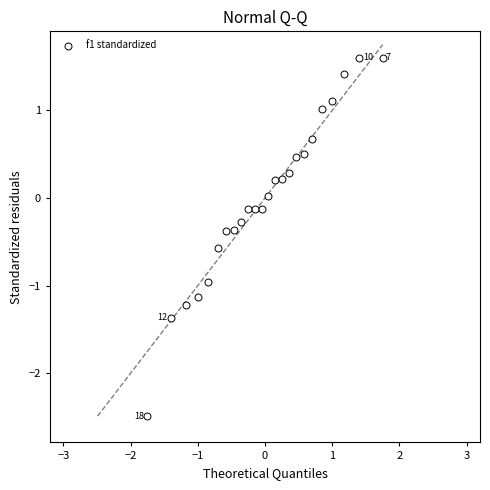

What is the range of Y values (max minus min)?

4.1